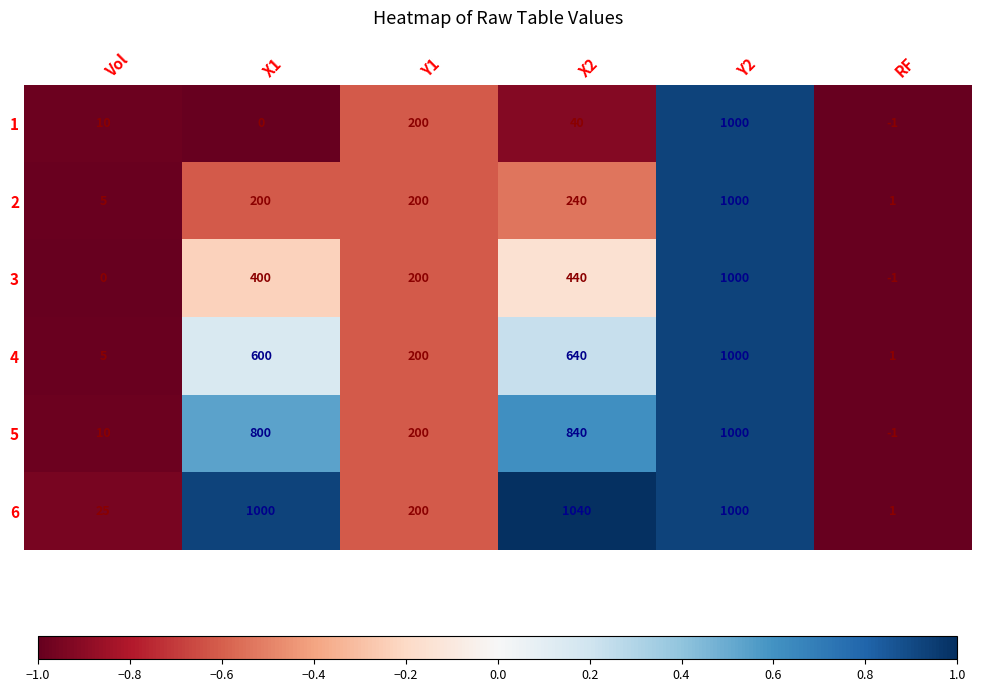

True or false: 6 has a value of 25 at Vol.

True